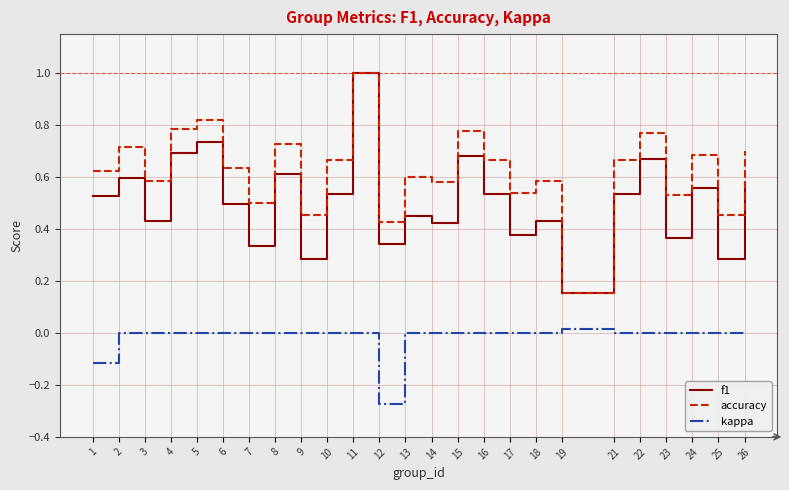

Which category has the highest value in the accuracy series?

11